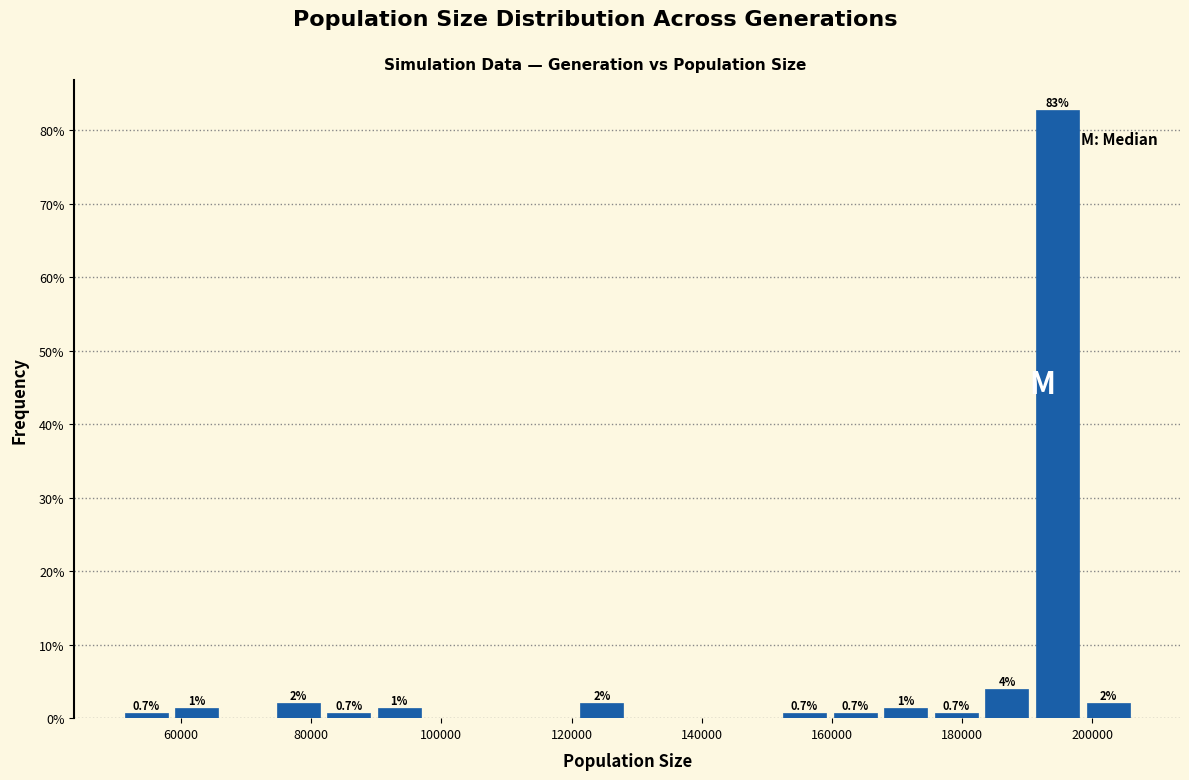

Around what value on the x-axis is the tallest bar? Give the approximate position of its centre, as read against the axis.

194000